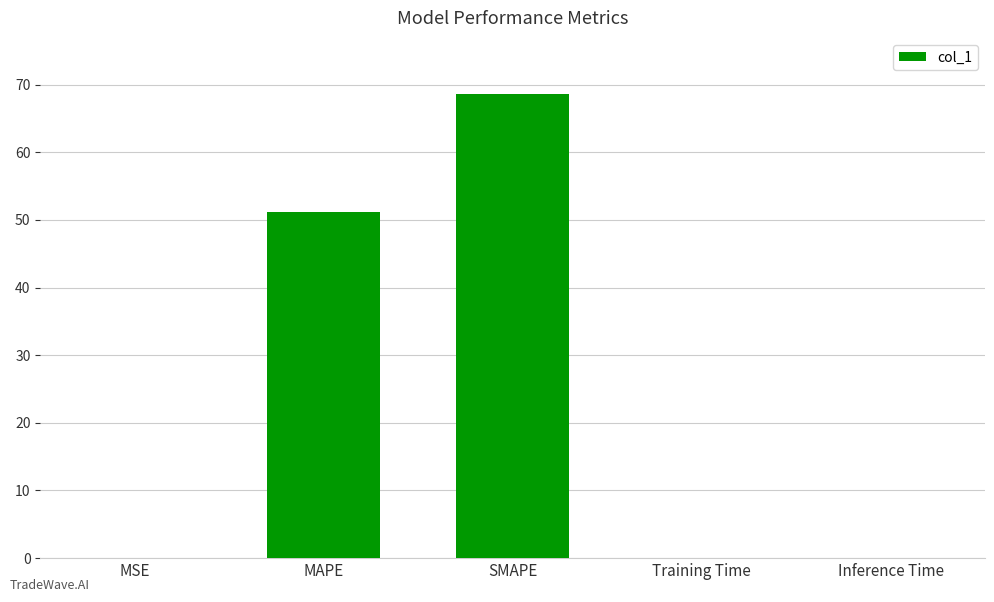

What value does the data have at SMAPE?

68.7